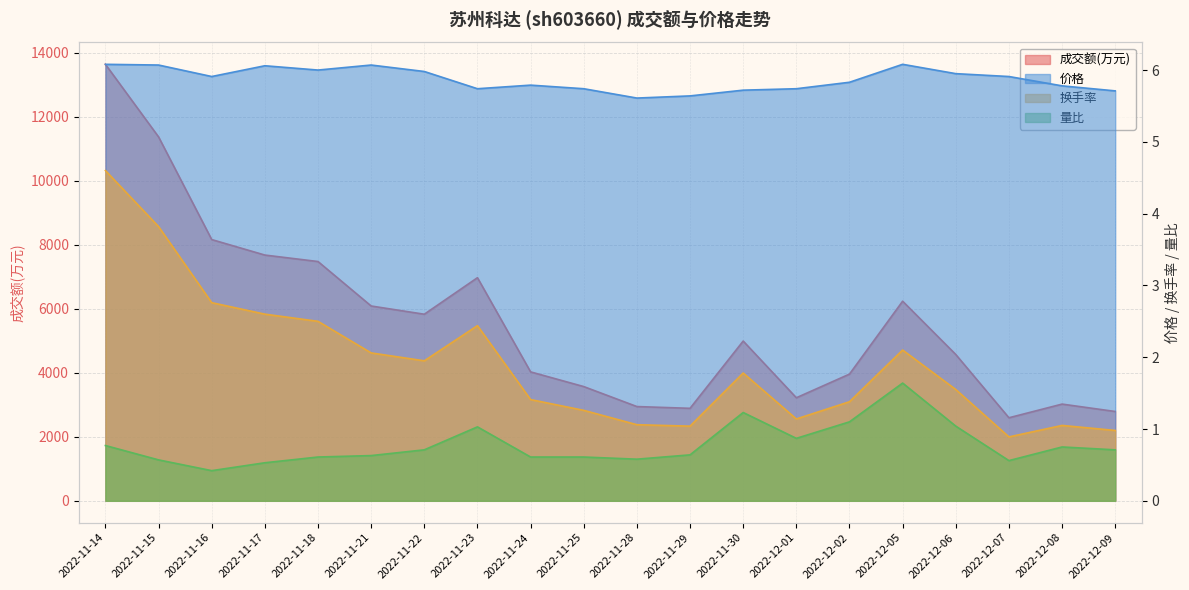

Reading left to right, extract all data points from this chart.

成交额(万元): 13634.0	11367.0	8160.0	7676.0	7474.0	6085.0	5828.0	6969.0	4027.0	3568.0	2944.0	2889.0	4990.0	3219.0	3958.0	6235.0	4570.0	2594.0	3021.0	2790.0
价格: 6.1	6.1	5.9	6.1	6.0	6.1	6.0	5.7	5.8	5.7	5.6	5.6	5.7	5.7	5.8	6.1	6.0	5.9	5.8	5.7
换手率: 4.6	3.8	2.8	2.6	2.5	2.1	1.9	2.4	1.4	1.3	1.1	1.0	1.8	1.1	1.4	2.1	1.6	0.9	1.1	1.0
量比: 0.8	0.6	0.4	0.5	0.6	0.6	0.7	1.0	0.6	0.6	0.6	0.6	1.2	0.9	1.1	1.6	1.0	0.6	0.8	0.7